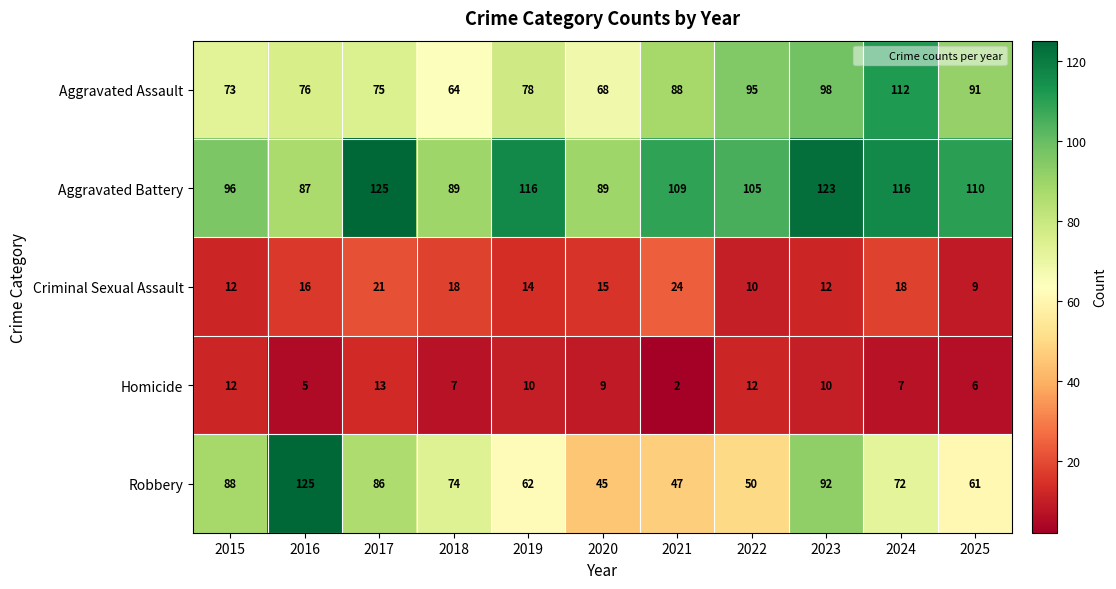

At which category is the sum across all series the highest?

2023